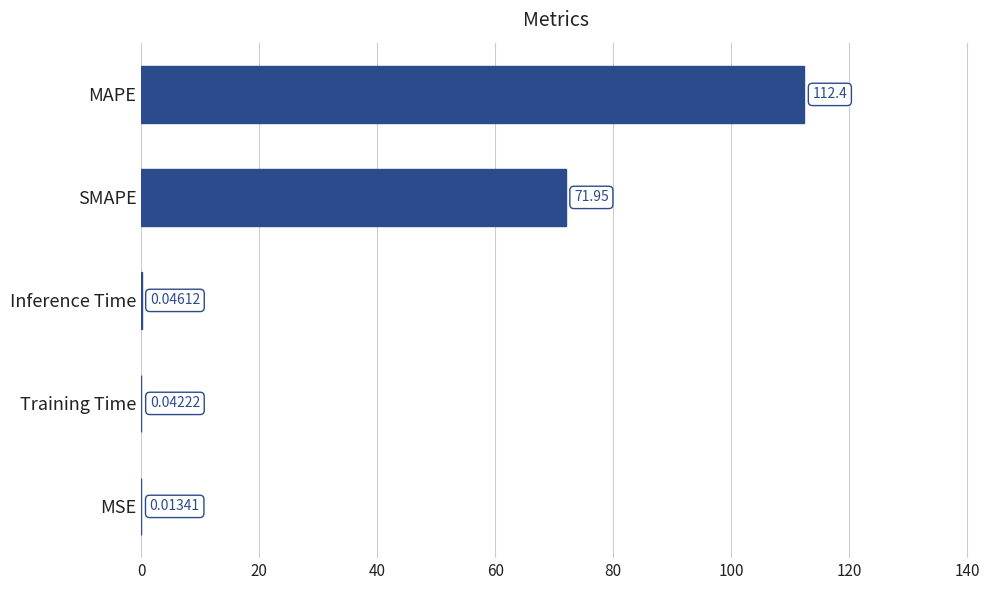

What is the sum of the values at MAPE and MSE?

112.4